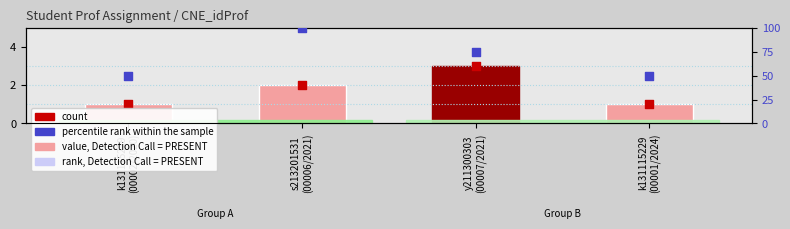

Which series contains the highest Y value?

percentile rank within the sample